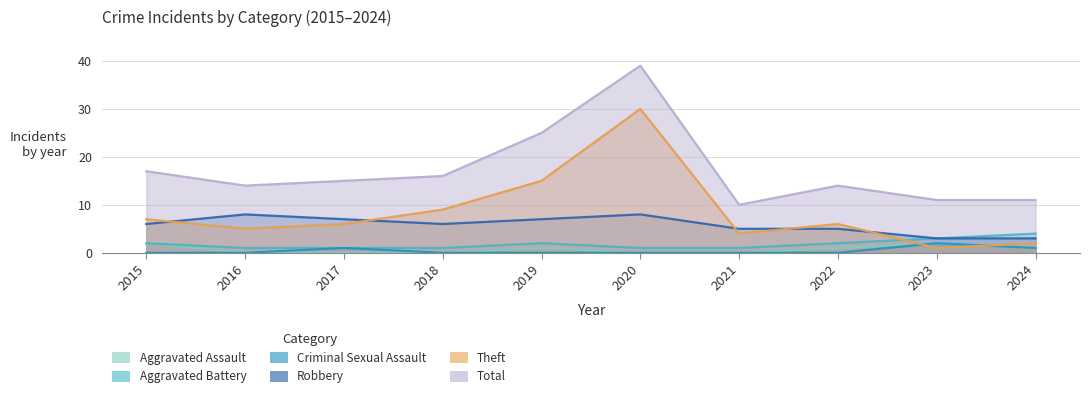

What are all the series names shown in the legend?

Aggravated Assault, Aggravated Battery, Criminal Sexual Assault, Robbery, Theft, Total